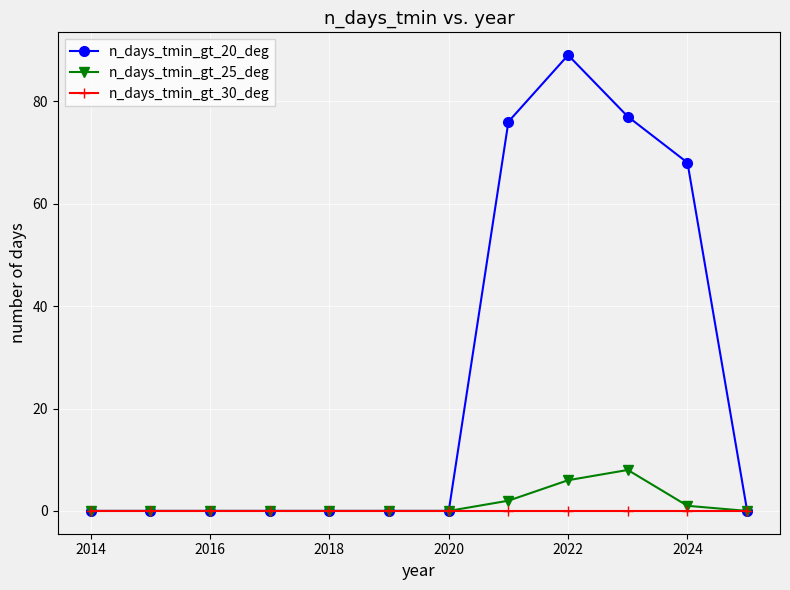

Which series has the largest range (max minus min)?

n_days_tmin_gt_20_deg